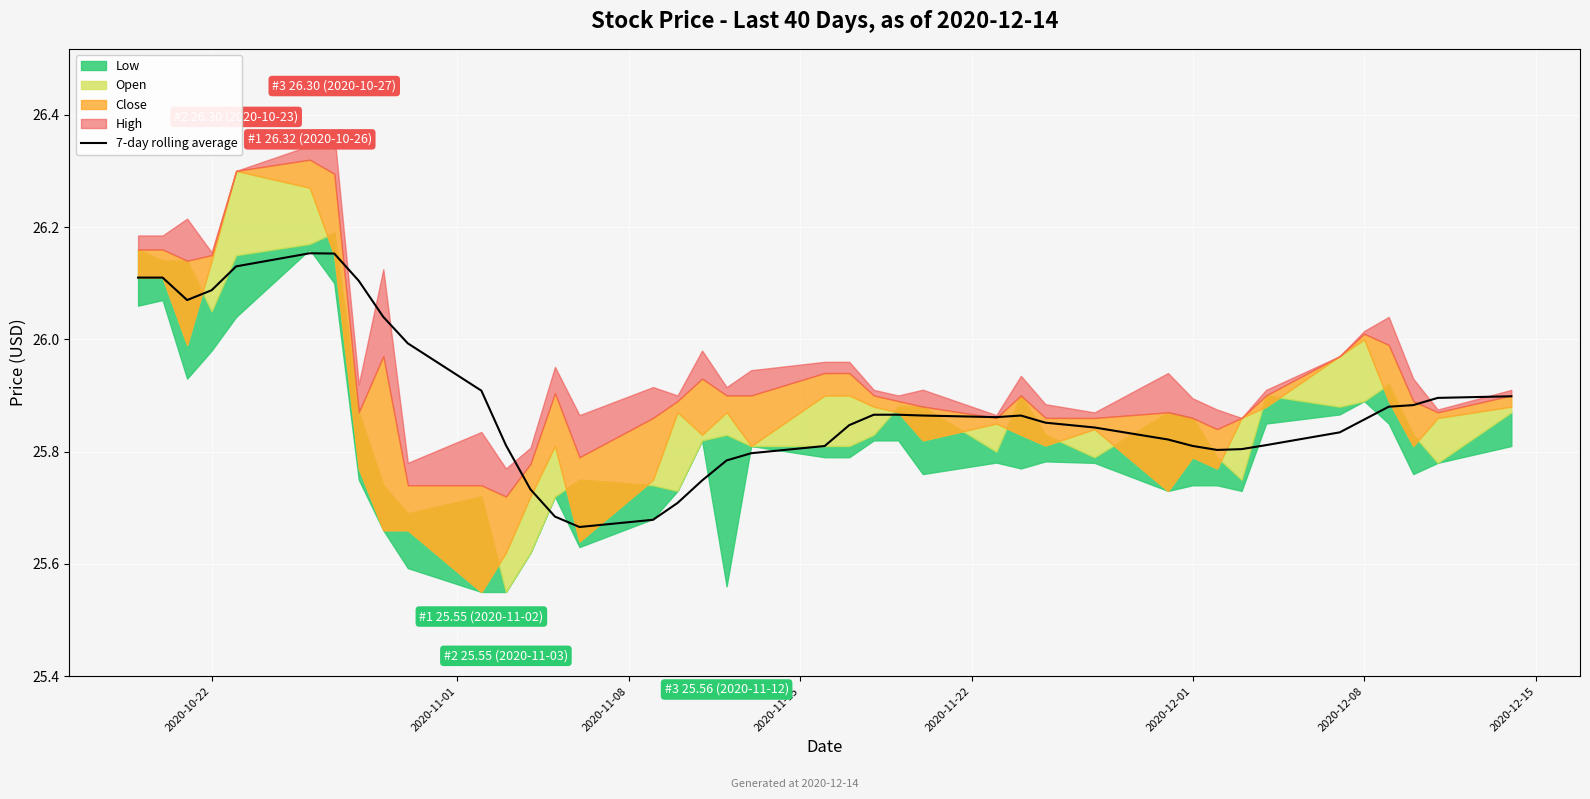

Is it true that the value at 37 is 34.0?

False